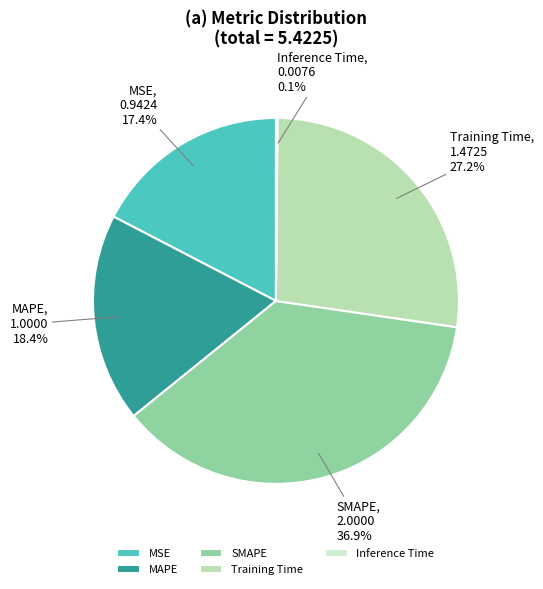

Does MAPE account for over 50% of the chart?

No